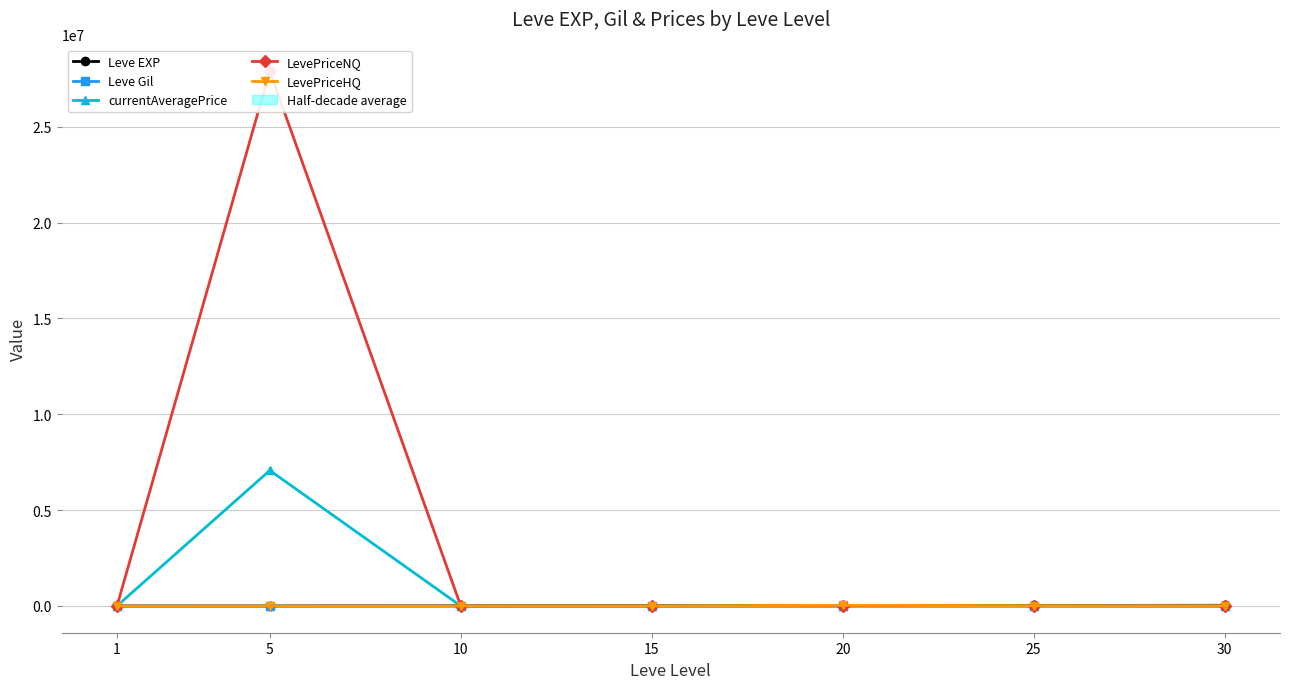

Where is the first local maximum for Leve EXP?

15